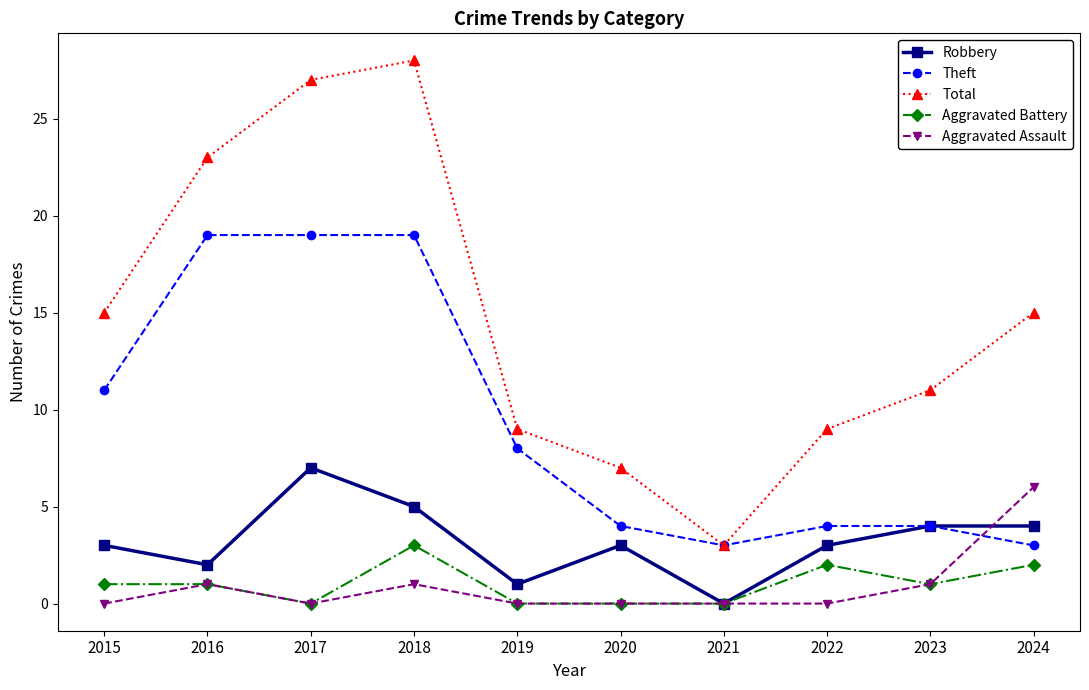

Count the Aggravated Battery values in the range 0 to 2.

9